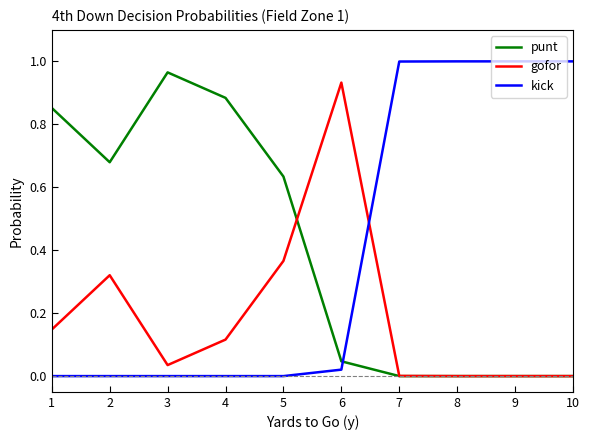

Is the value of kick at 7 greater than the value of punt at 4?

Yes